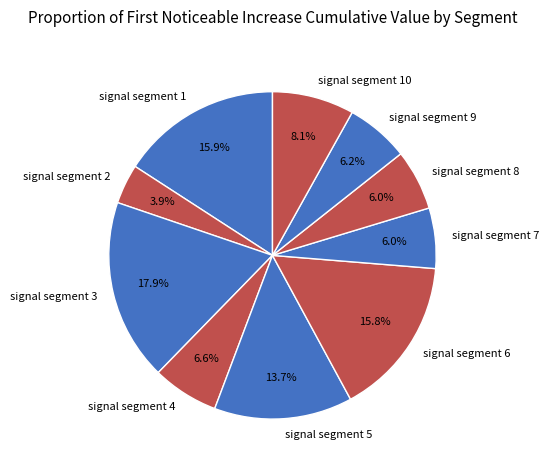

Is there any slice that represents more than half of the pie?

No